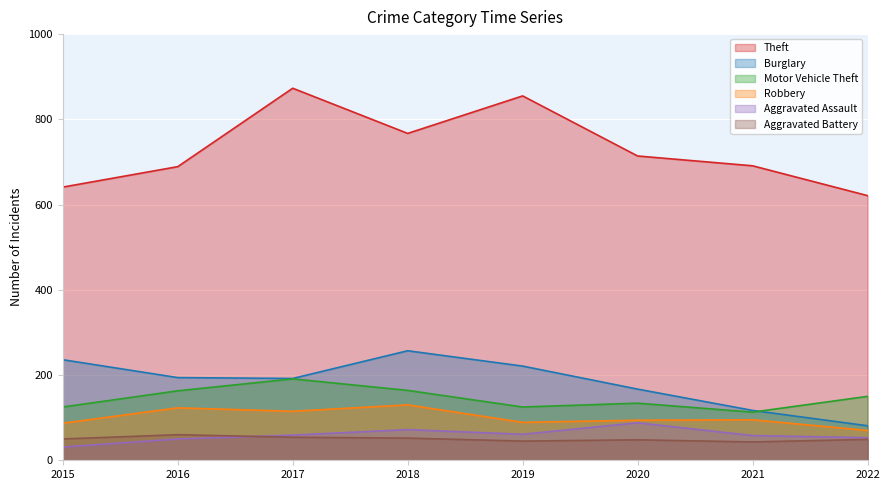

Rank the series by their maximum value, from lowest to highest.

Aggravated Battery, Aggravated Assault, Robbery, Motor Vehicle Theft, Burglary, Theft